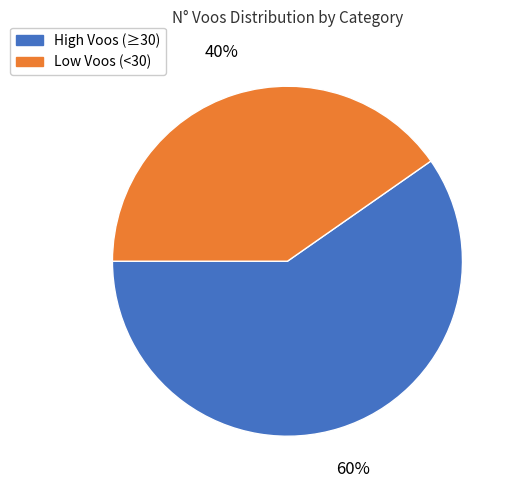

To the nearest percent, what is the combined percentage of High Voos (≥30) and Low Voos (<30)?

100%